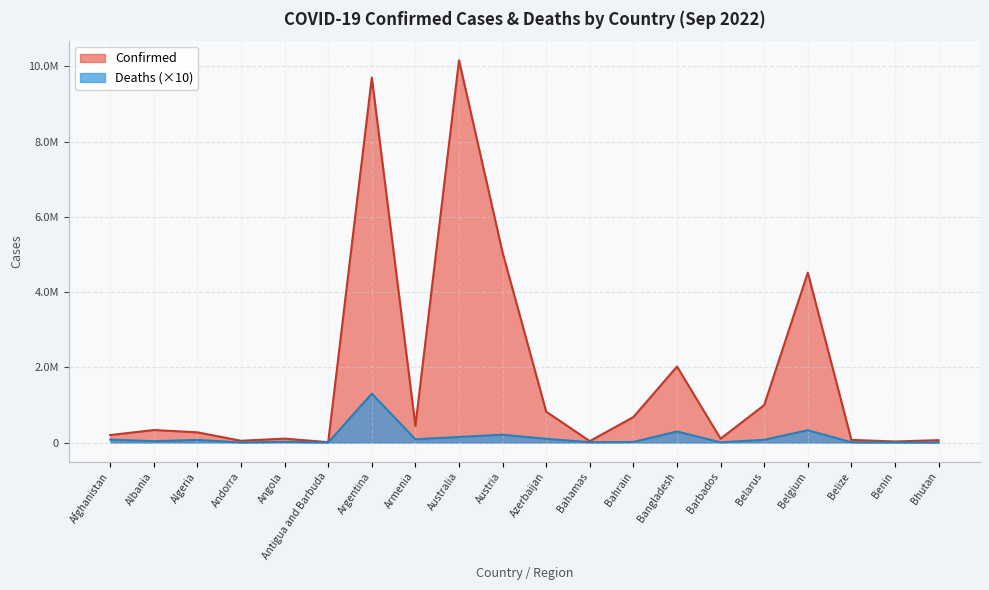

True or false: Confirmed has a value of 2020148 at Bangladesh.

True